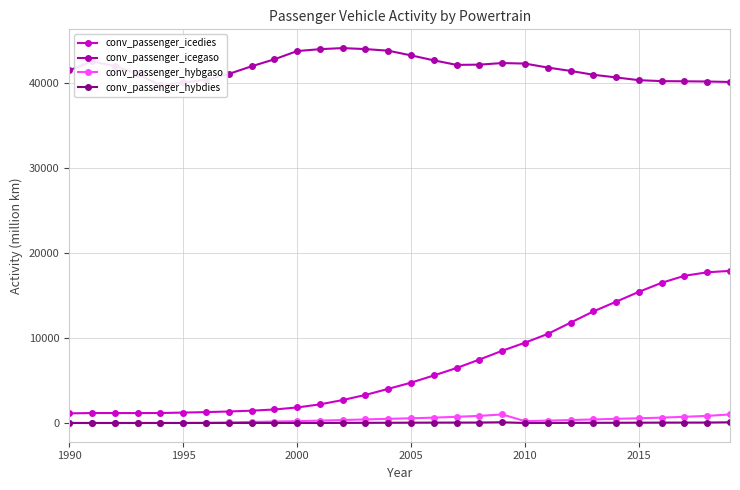

True or false: conv_passenger_icedies and conv_passenger_hybgaso cross at least once.

False